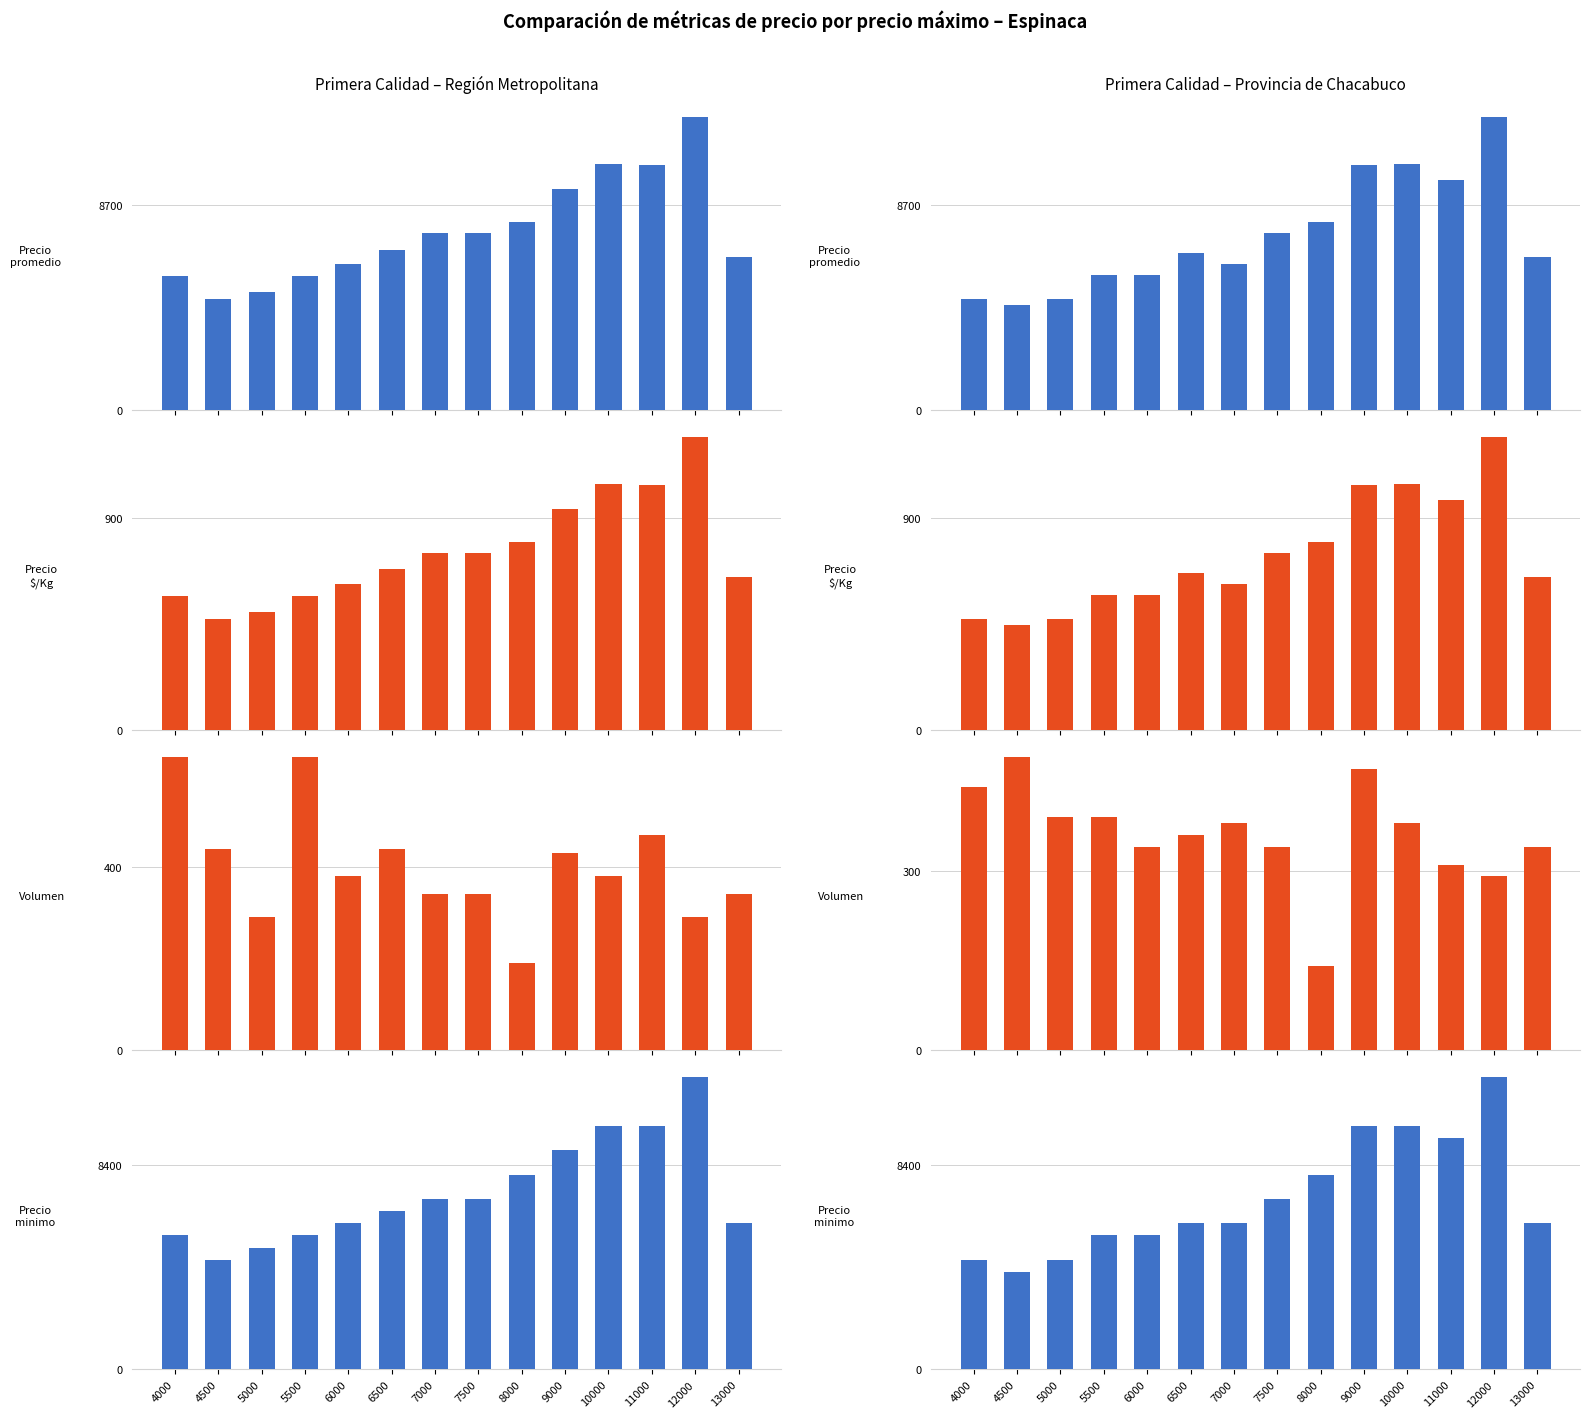

Where does the Precio $/Kg series first go above 667?

7500